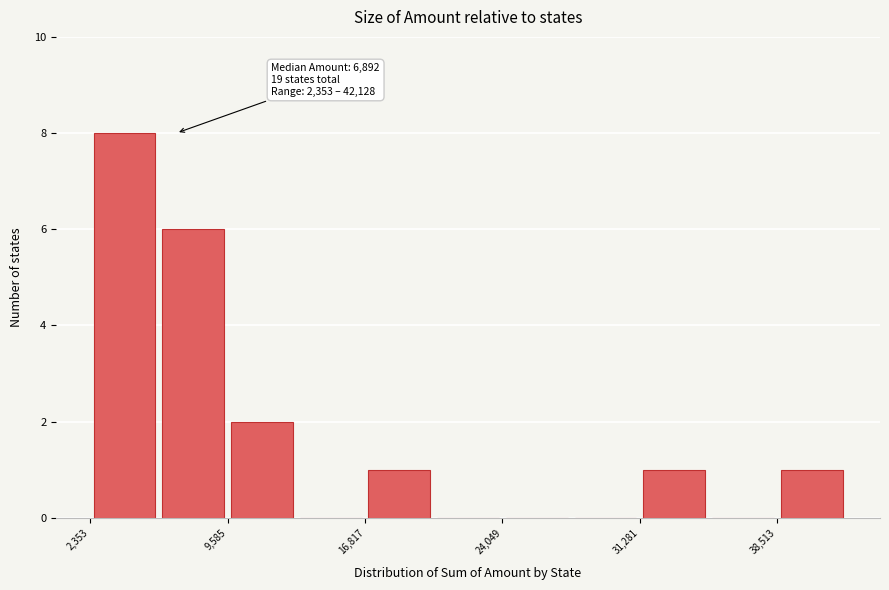

Around what value on the x-axis is the tallest bar? Give the approximate position of its centre, as read against the axis.

4000